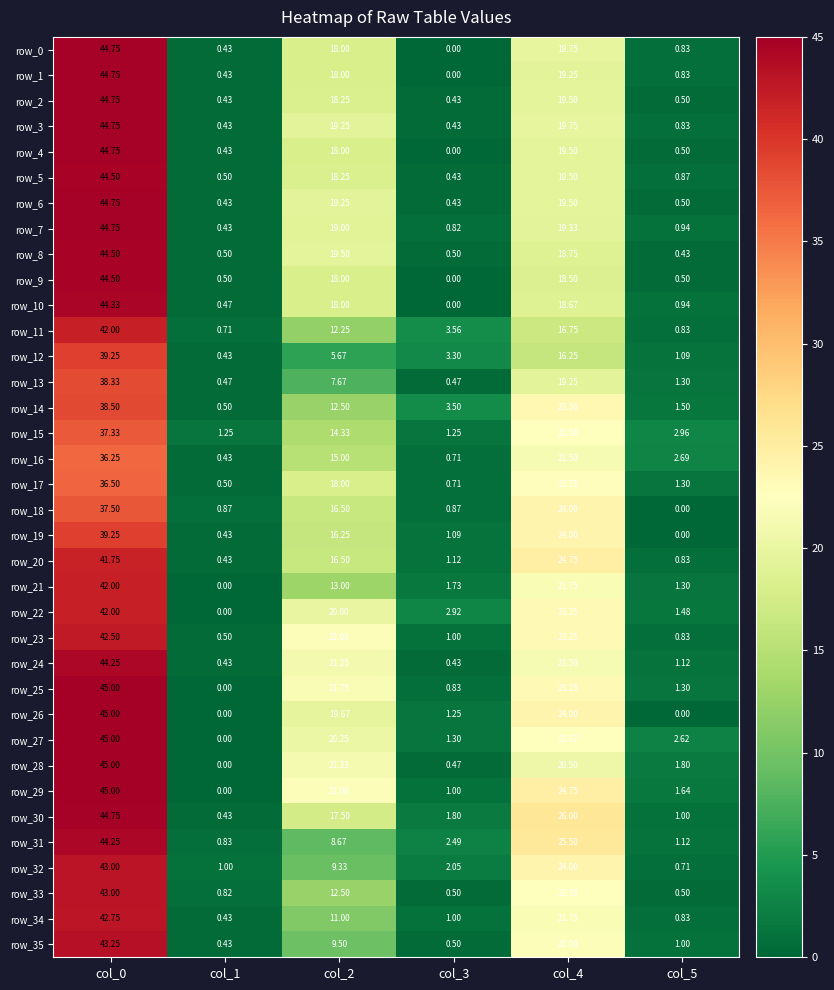

Is the value of row_16 at col_4 greater than the value of row_28 at col_3?

Yes